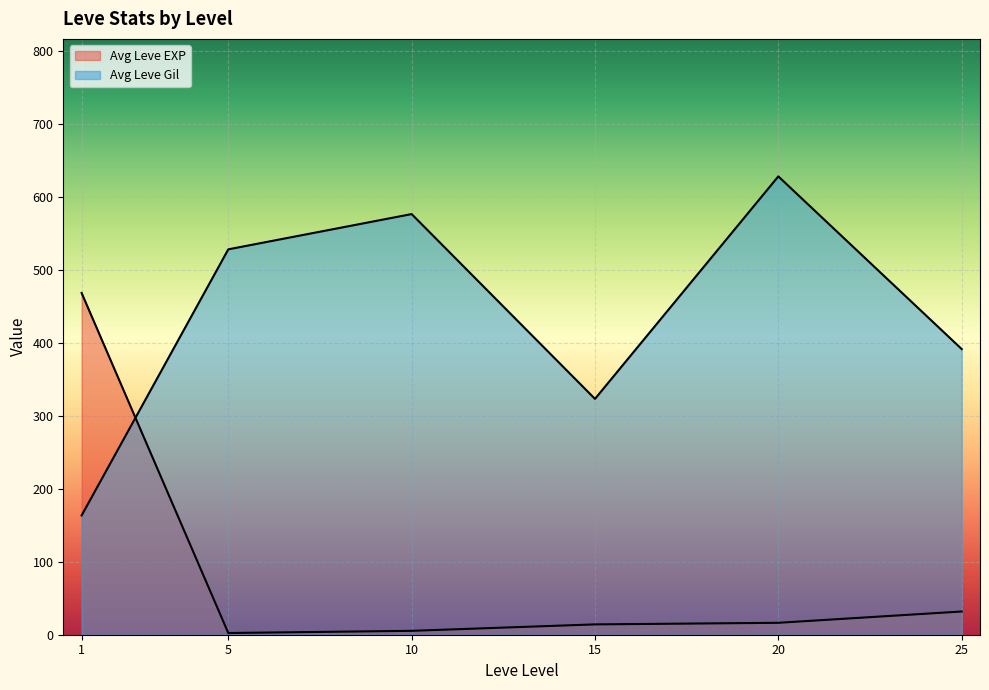

How many lines are shown in the chart?

2